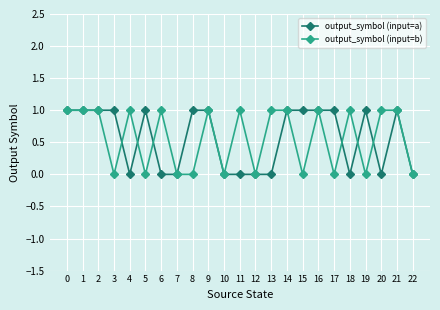

How many lines are shown in the chart?

2